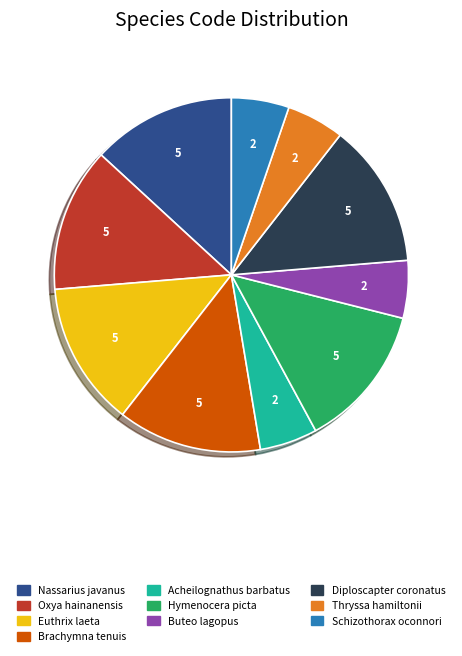

Count the number of slices in the pie.

10